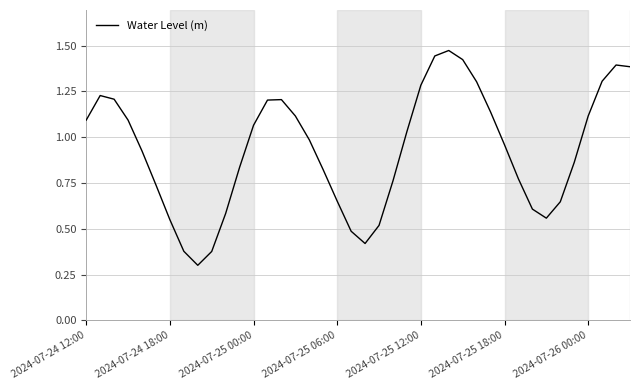

What is the minimum value shown in the chart?

0.3